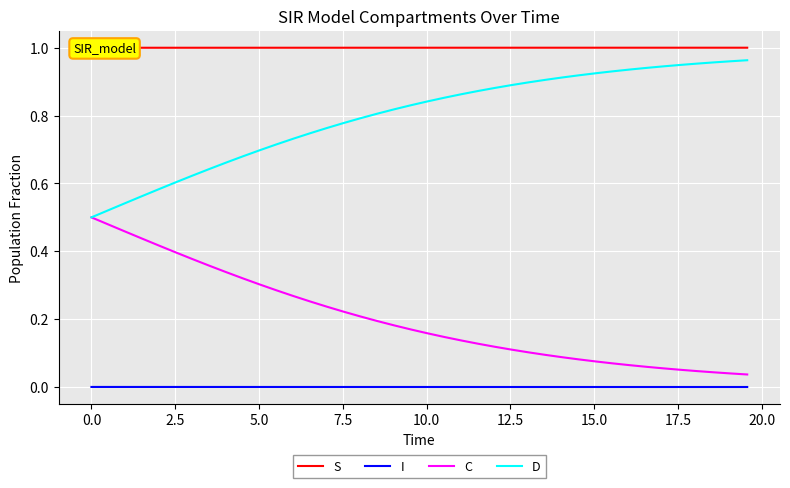

True or false: D and C intersect in this chart.

False